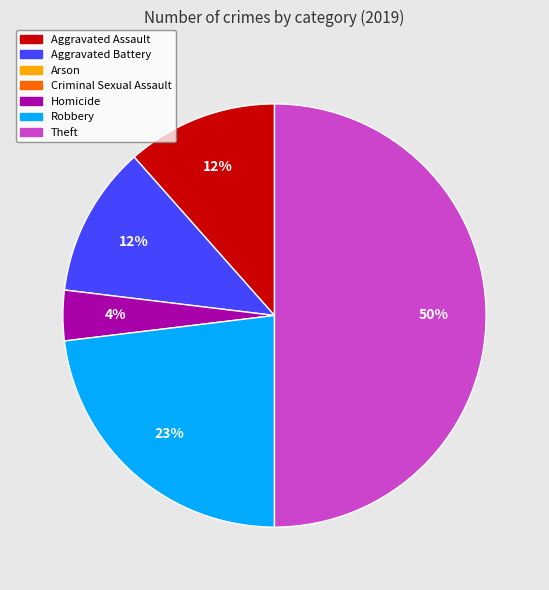

To the nearest percent, what is the difference between the largest and smallest slice percentages?

46%